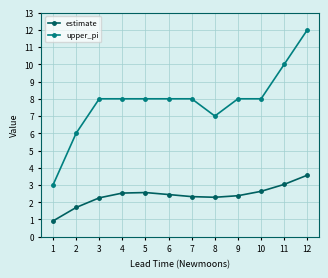

Count the number of data series in this chart.

2